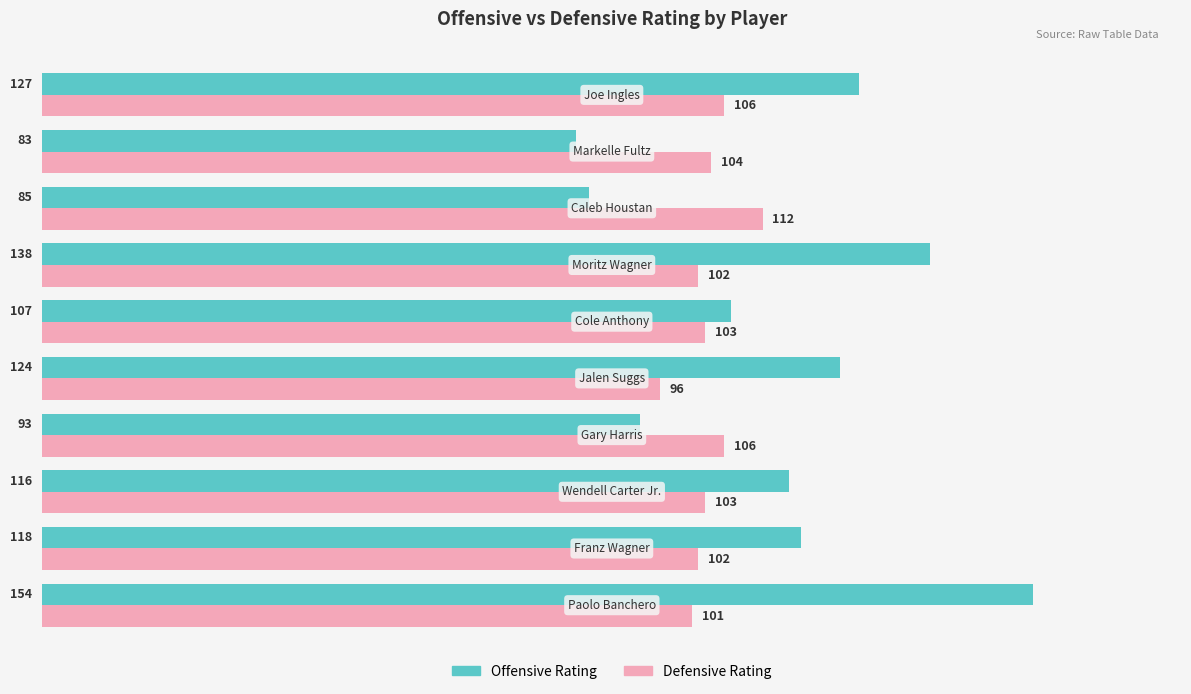

Which series has the widest spread of values?

Offensive Rating